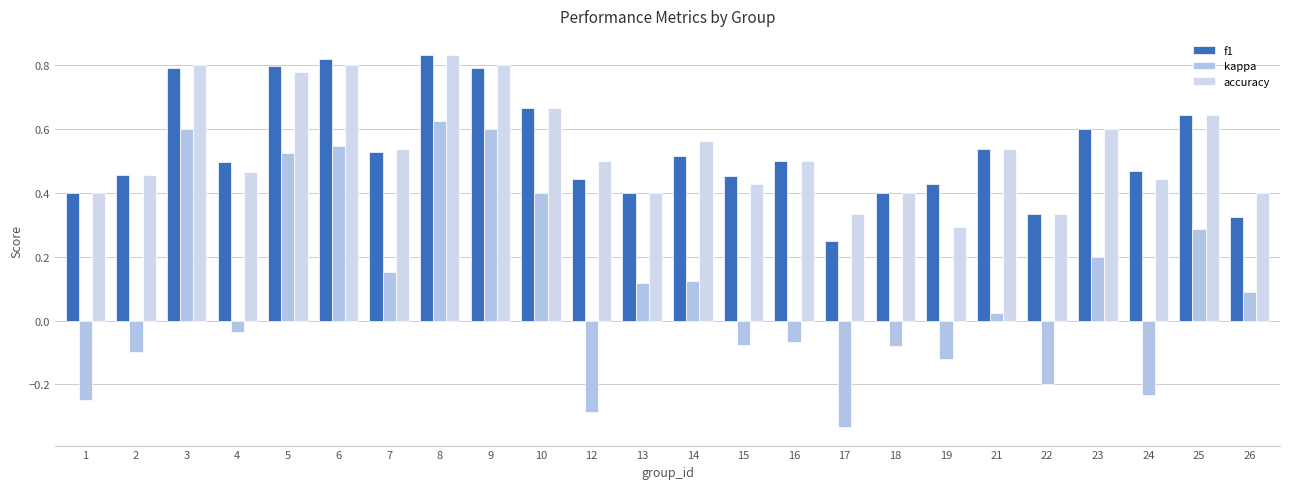

Which has a higher value, 23 or 24?

23